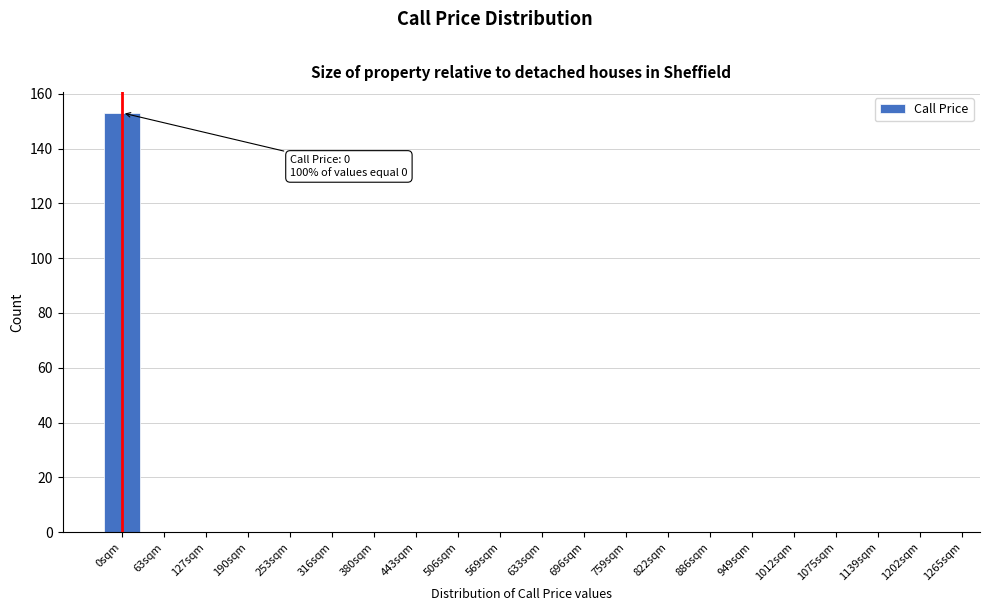

Reading left to right, extract all data points from this chart.

0sqm=153	63sqm=0	127sqm=0	190sqm=0	253sqm=0	316sqm=0	380sqm=0	443sqm=0	506sqm=0	569sqm=0	633sqm=0	696sqm=0	759sqm=0	822sqm=0	886sqm=0	949sqm=0	1012sqm=0	1075sqm=0	1139sqm=0	1202sqm=0